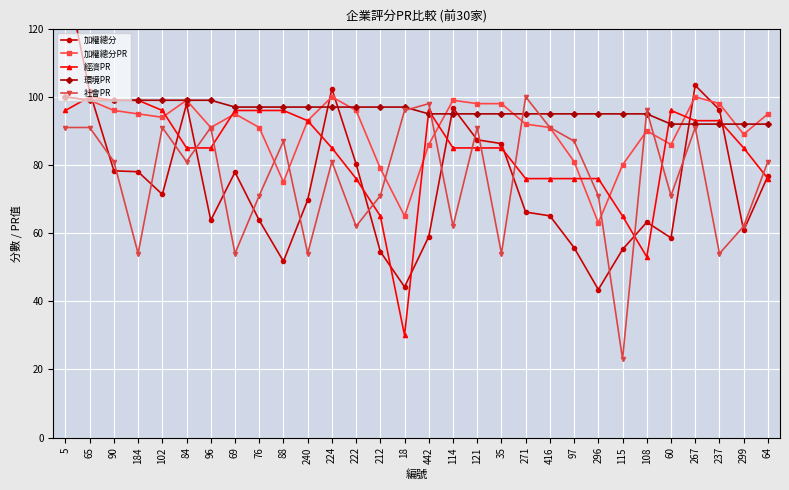

Count the number of data series in this chart.

5